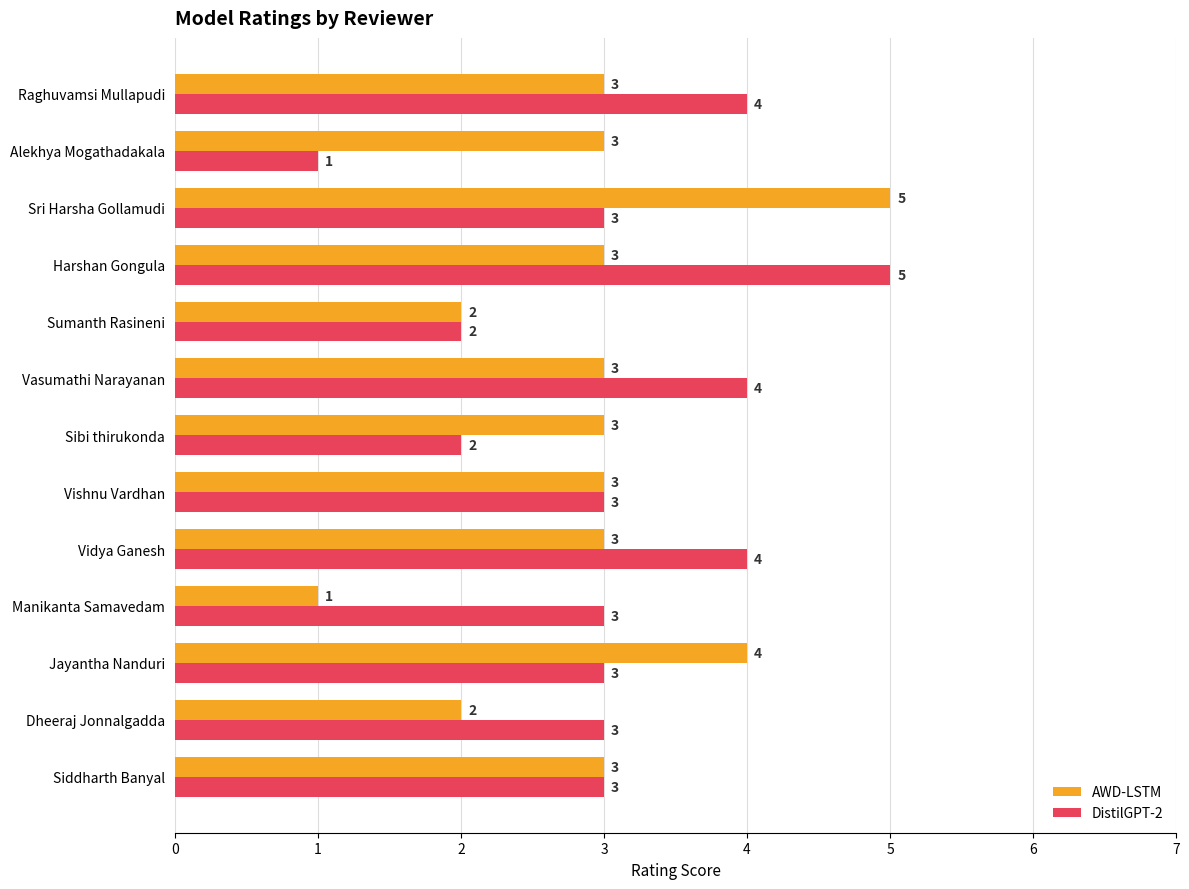

At which label does DistilGPT-2 reach its peak?

Harshan Gongula